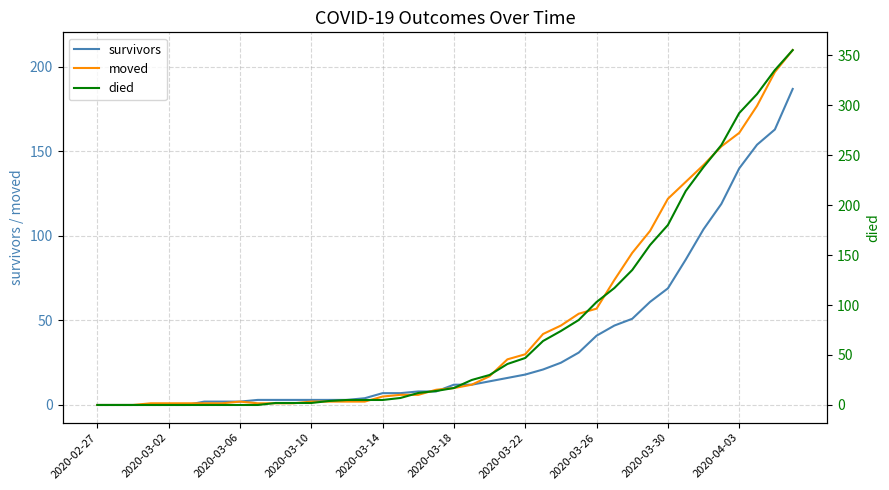

What are all the series names shown in the legend?

survivors, moved, died